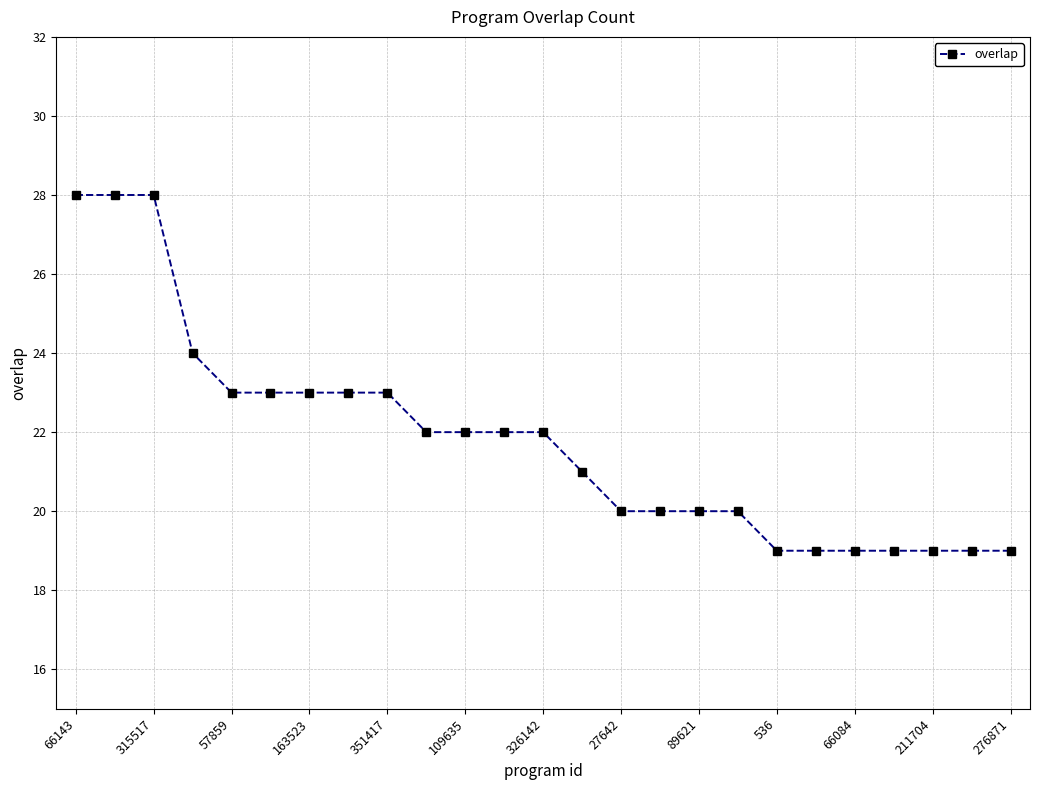

What is the greatest value displayed?

28